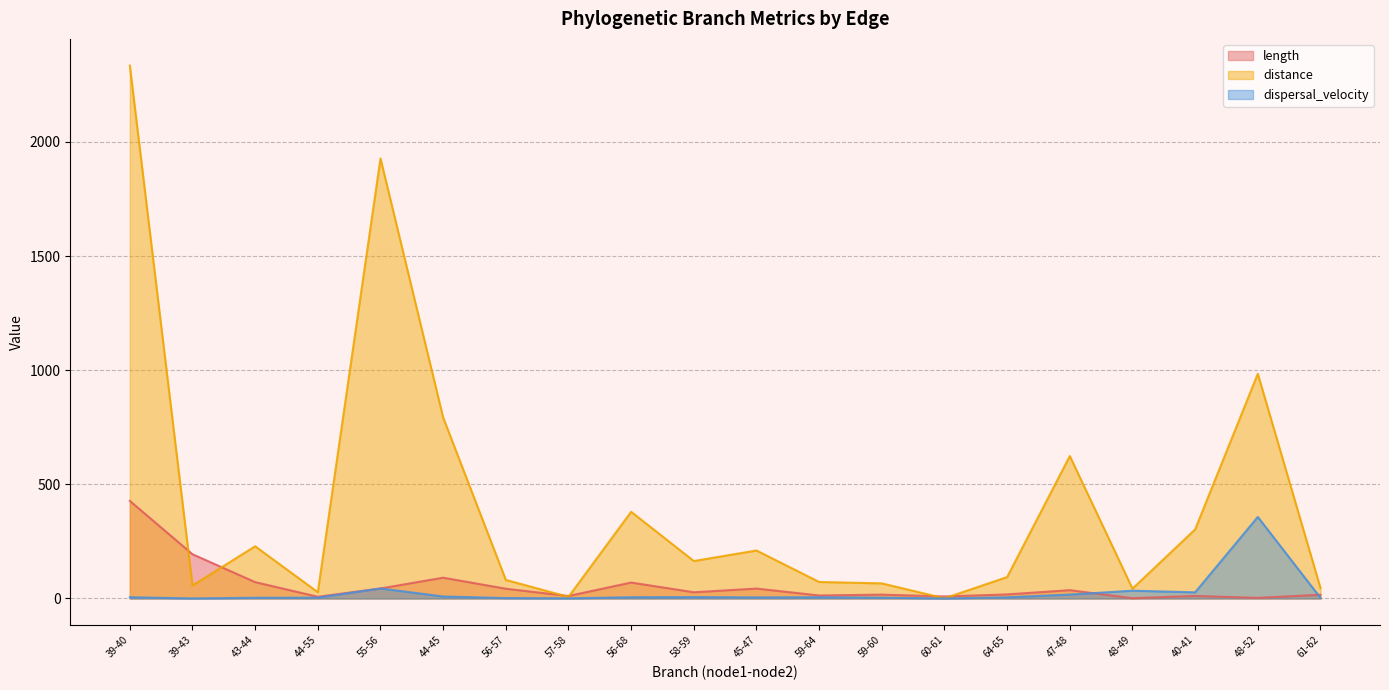

Which series has the largest total across all categories?

distance